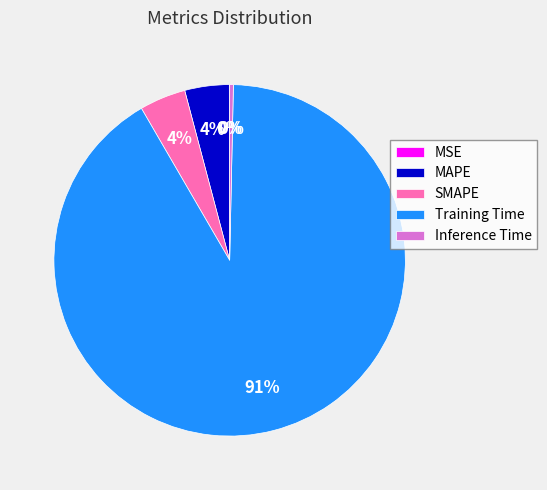

Which slice represents more than half of the pie?

Training Time